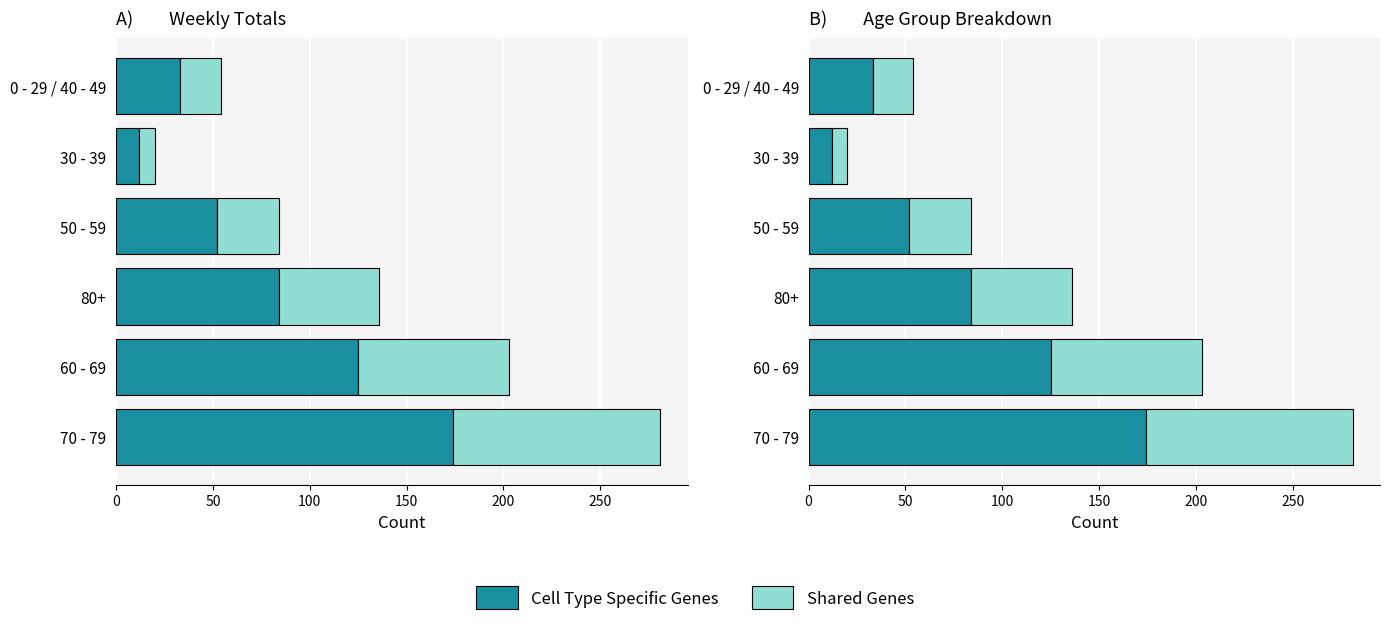

What is the maximum value shown in the chart?

174